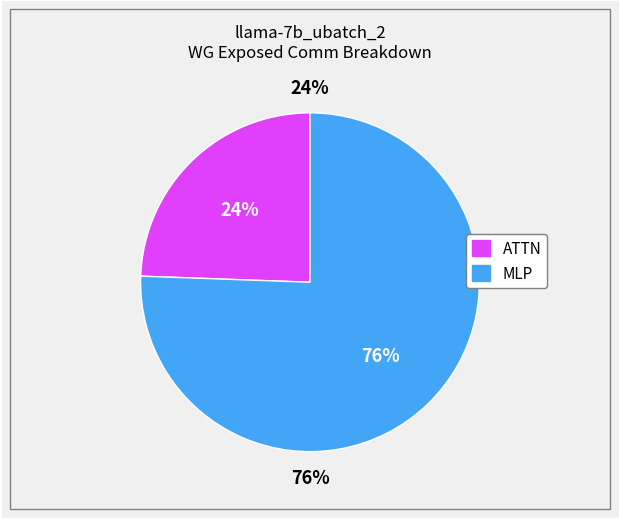

True or false: MLP accounts for 76% of the total.

True